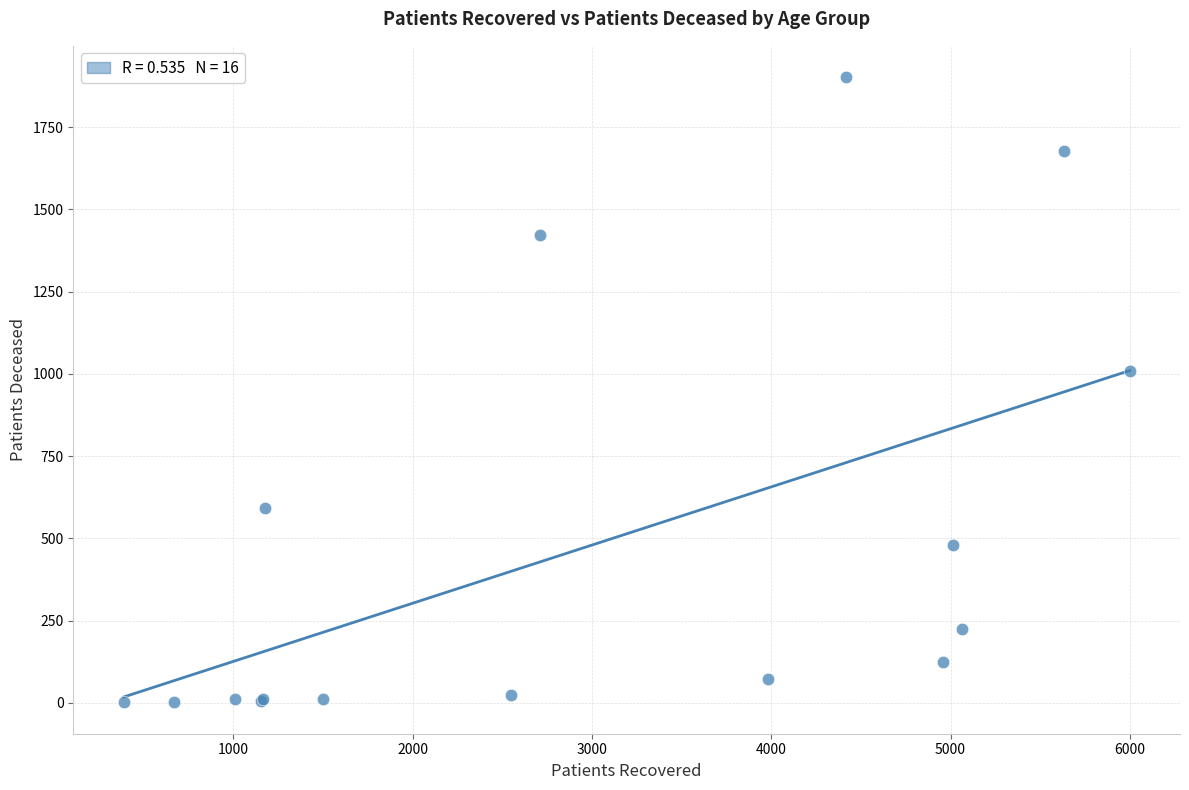

What Y value in the scatter plot is closest to 951?

1009